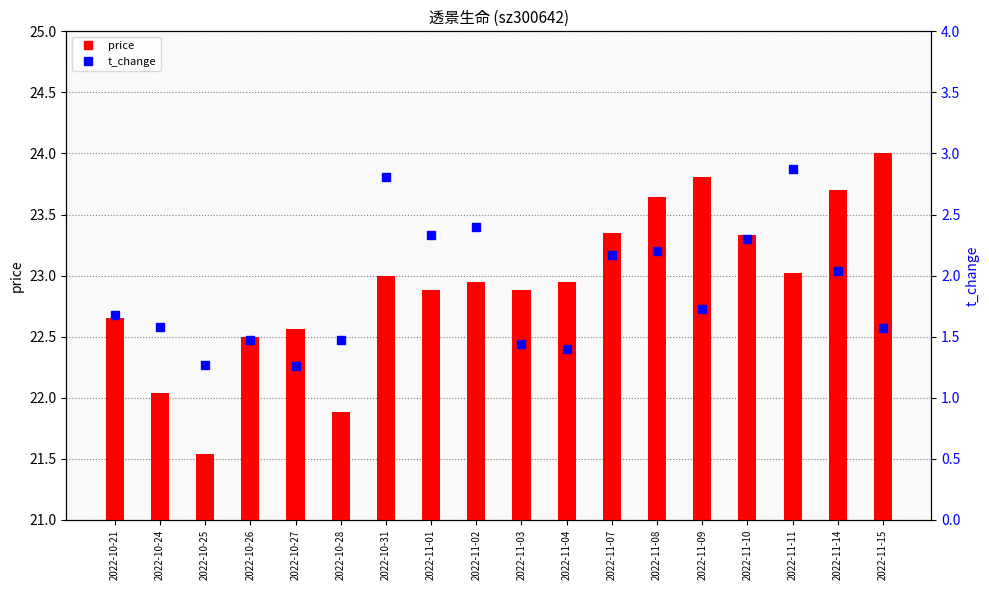

Rank the categories by price value from lowest to highest.

2022-10-25, 2022-10-28, 2022-10-24, 2022-10-26, 2022-10-27, 2022-10-21, 2022-11-01, 2022-11-03, 2022-11-02, 2022-11-04, 2022-10-31, 2022-11-11, 2022-11-10, 2022-11-07, 2022-11-08, 2022-11-14, 2022-11-09, 2022-11-15